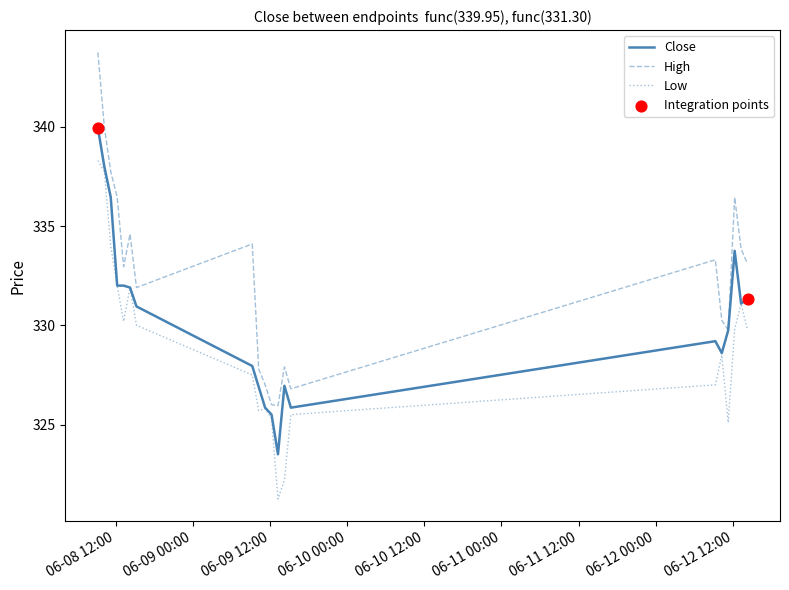

Which series has the largest total across all categories?

High